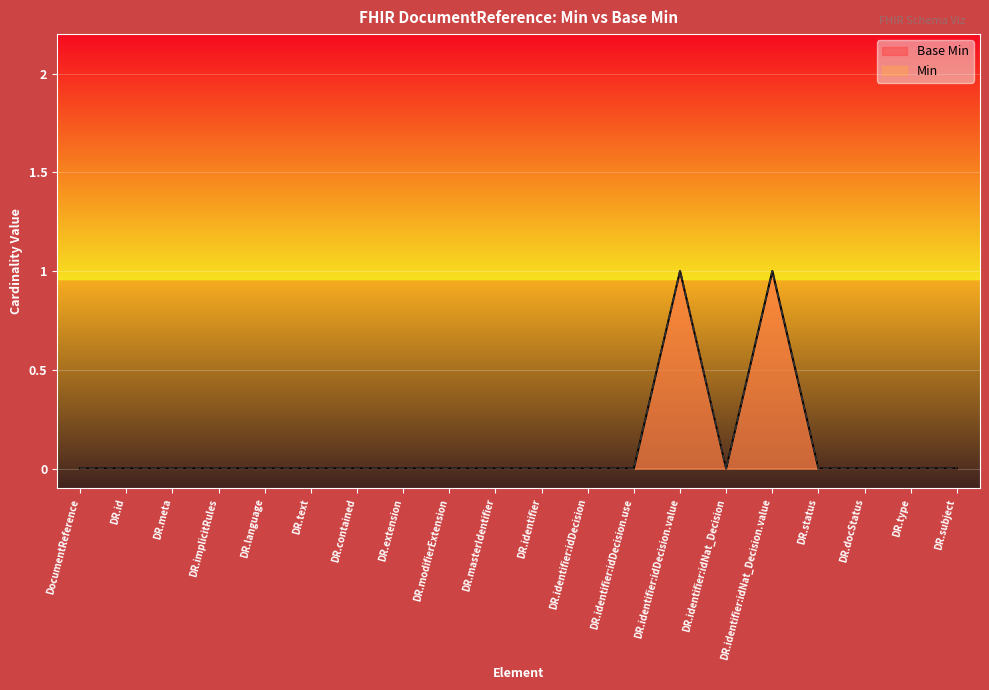

True or false: Base Min and Min intersect in this chart.

False